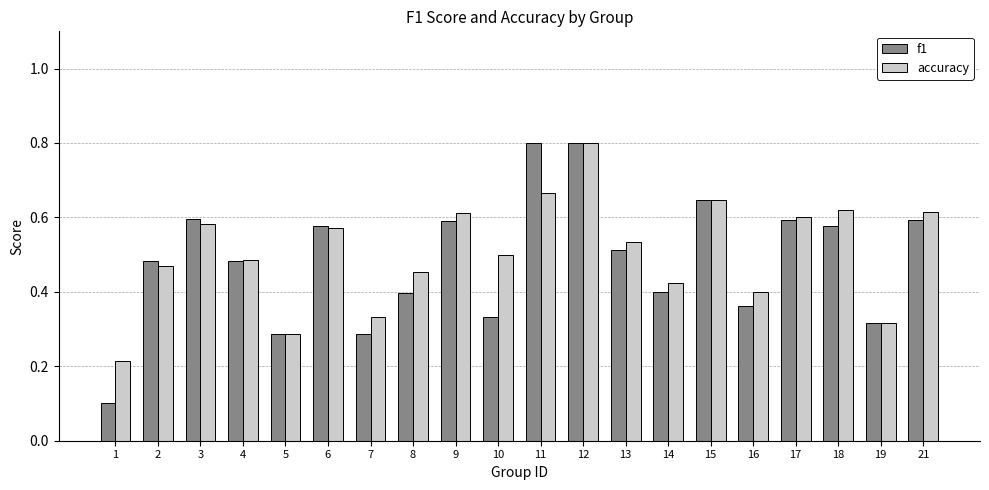

How many data points does each series have?

20